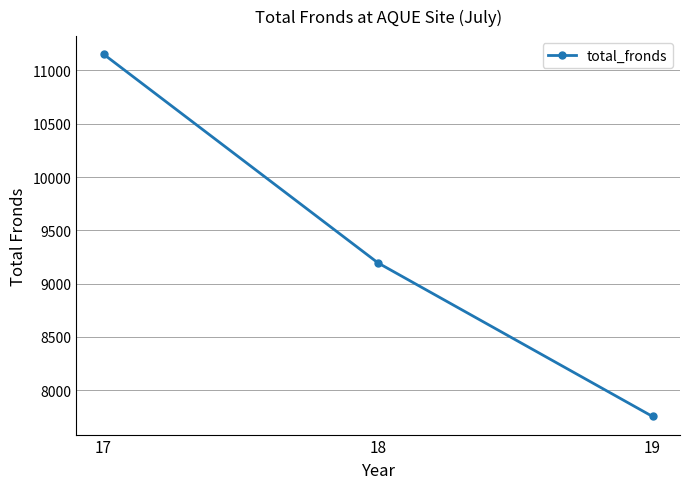

Reading right to left, transcribe all the data shown in this chart.

19=7754	18=9194	17=11152